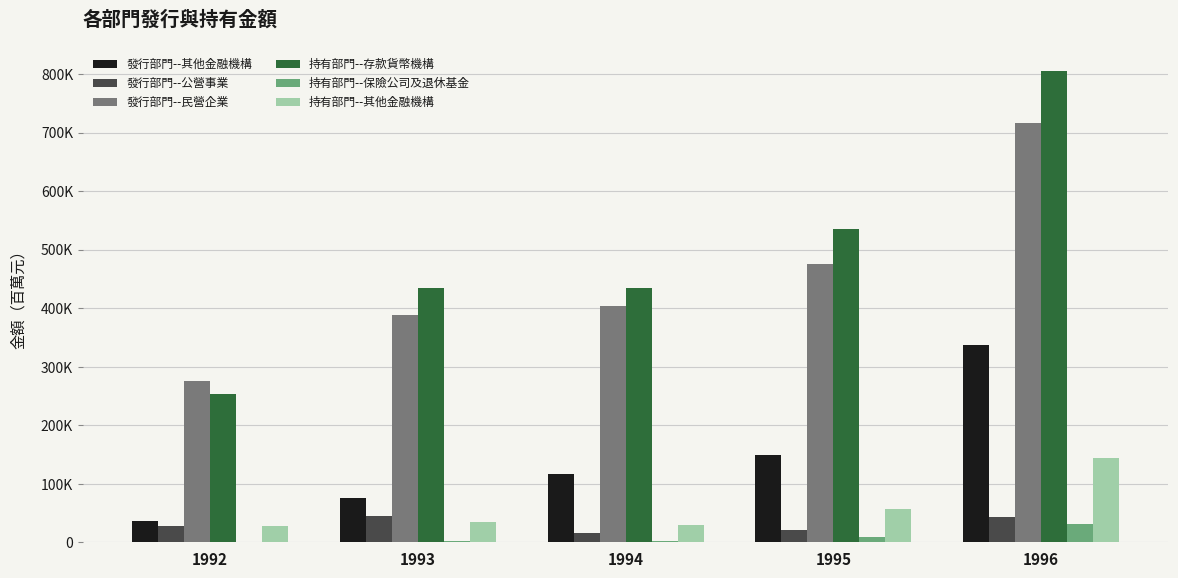

Rank the series by their maximum value, from lowest to highest.

持有部門--保險公司及退休基金, 發行部門--公營事業, 持有部門--其他金融機構, 發行部門--其他金融機構, 發行部門--民營企業, 持有部門--存款貨幣機構